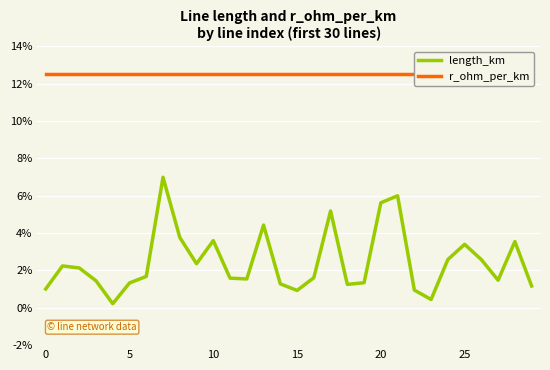

How many categories are shown in the chart?

30